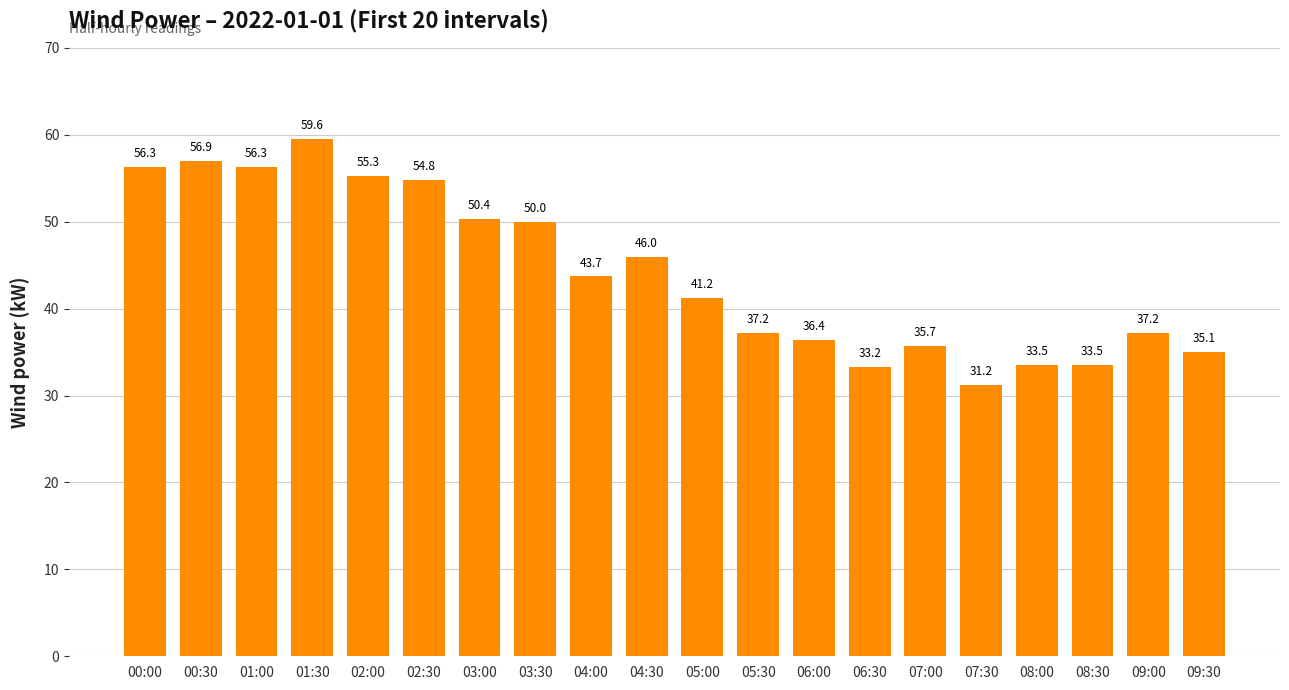

True or false: the data shows 72.0 at 02:30.

False